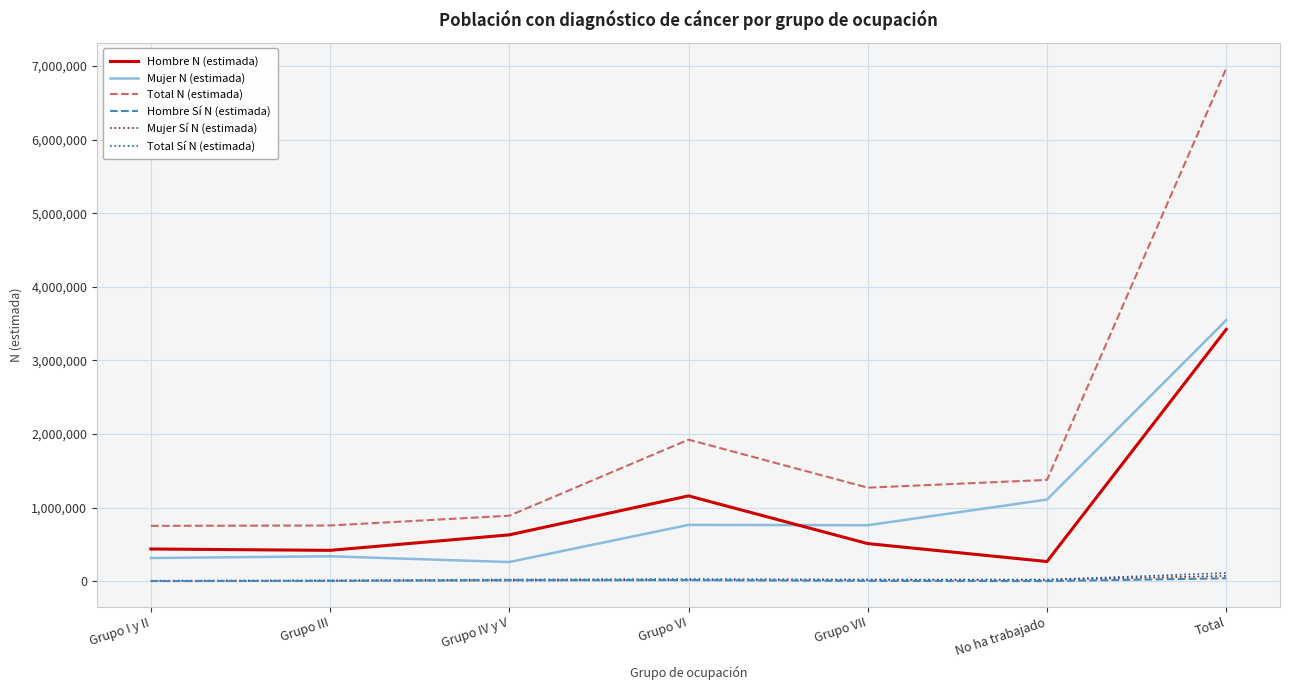

What are all the series names shown in the legend?

Hombre N (estimada), Mujer N (estimada), Total N (estimada), Hombre Sí N (estimada), Mujer Sí N (estimada), Total Sí N (estimada)